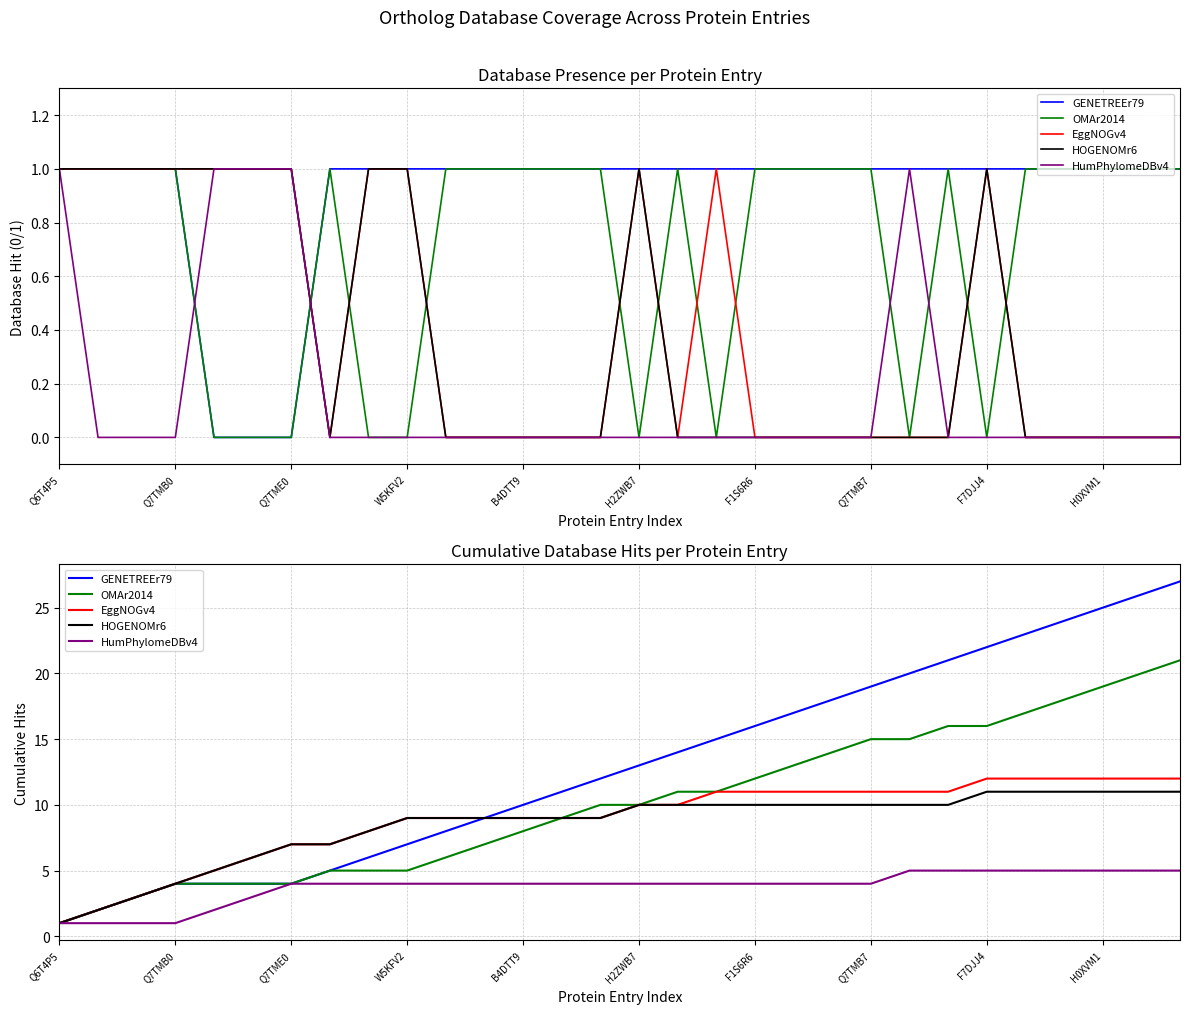

What is the greatest value displayed?

27